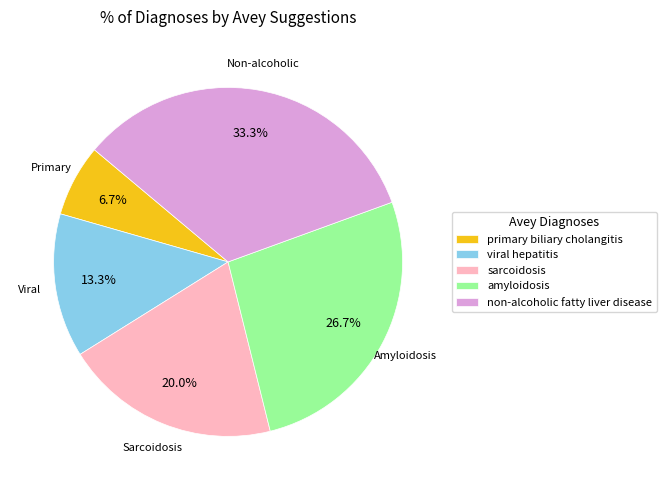

Rank the categories by value from lowest to highest.

primary biliary cholangitis, viral hepatitis, sarcoidosis, amyloidosis, non-alcoholic fatty liver disease